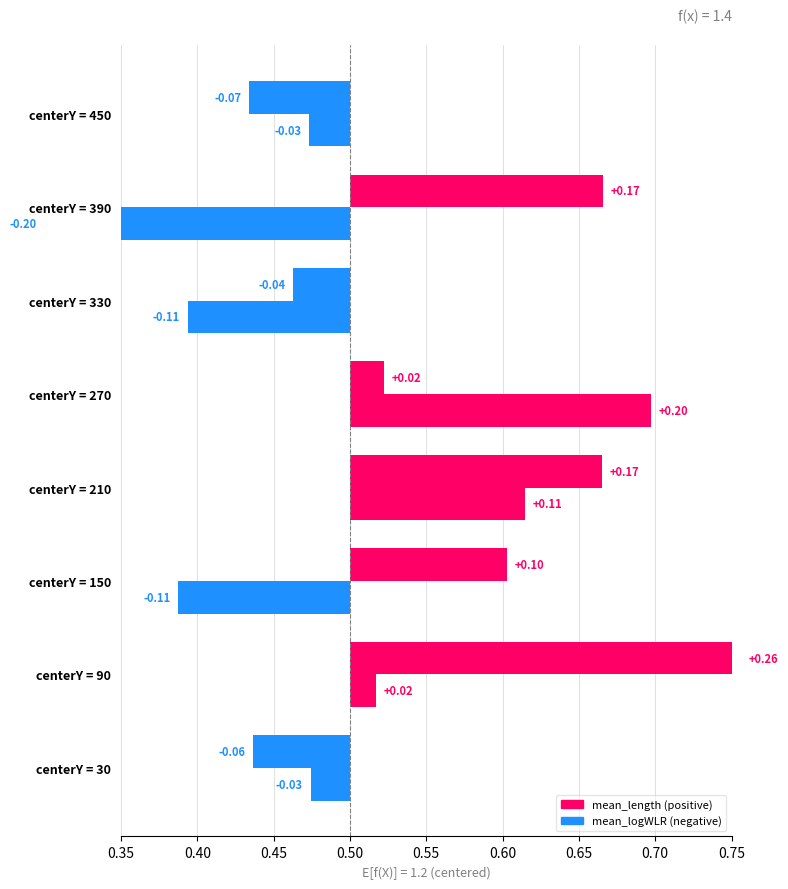

How many bars are there in each group?

2